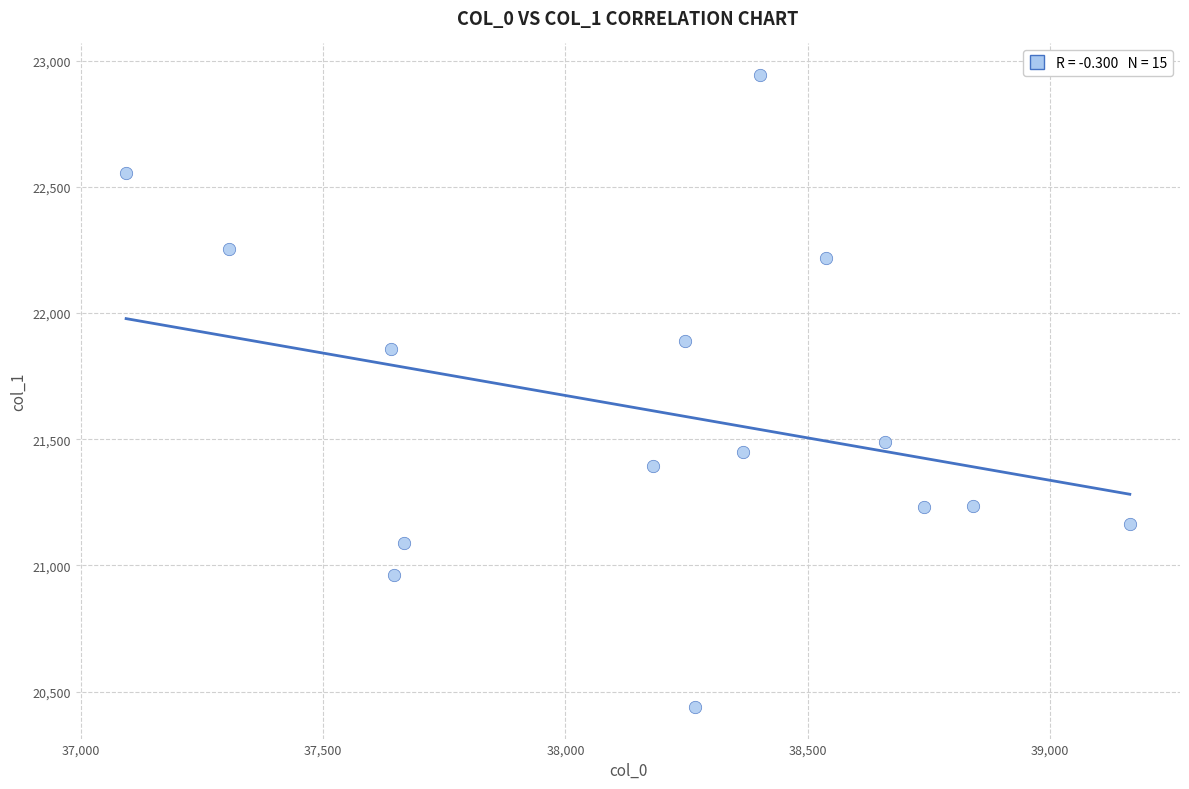

What Y value in the scatter plot is closest to 21691?

21858